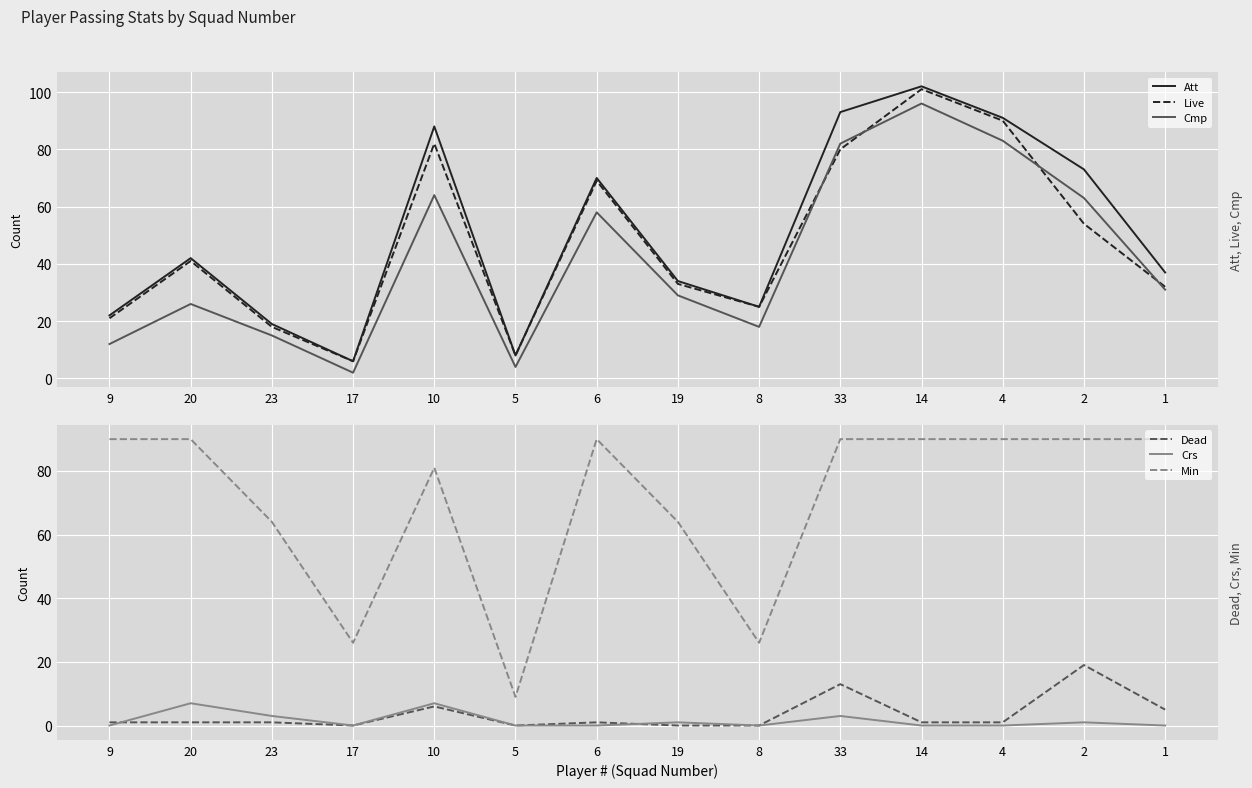

How many series are shown in this chart?

6